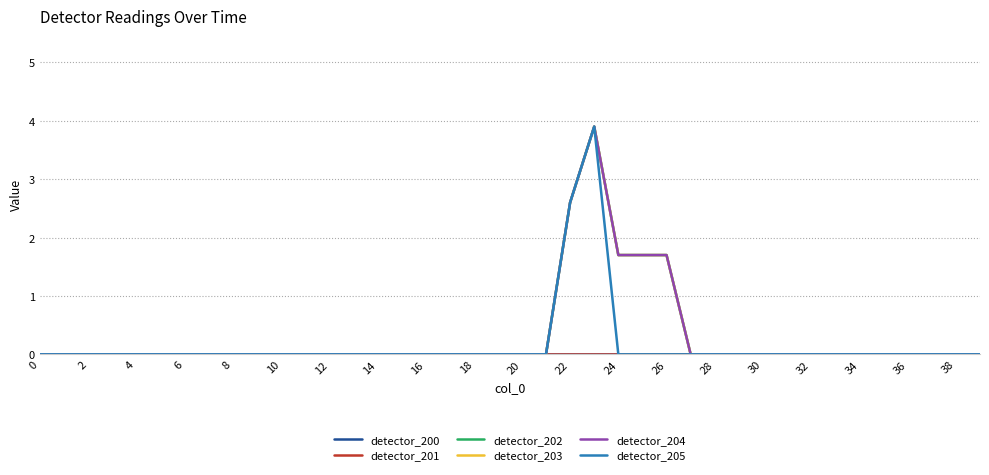

Does the chart have visible grid lines?

Yes